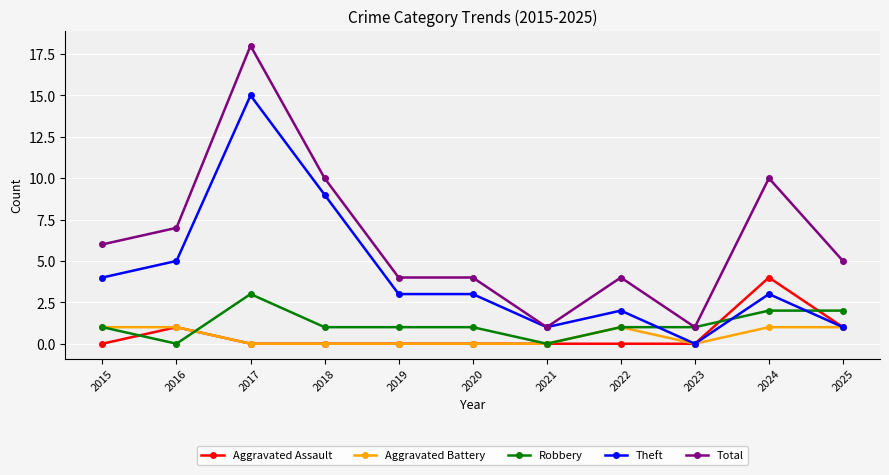

How many lines are shown in the chart?

5